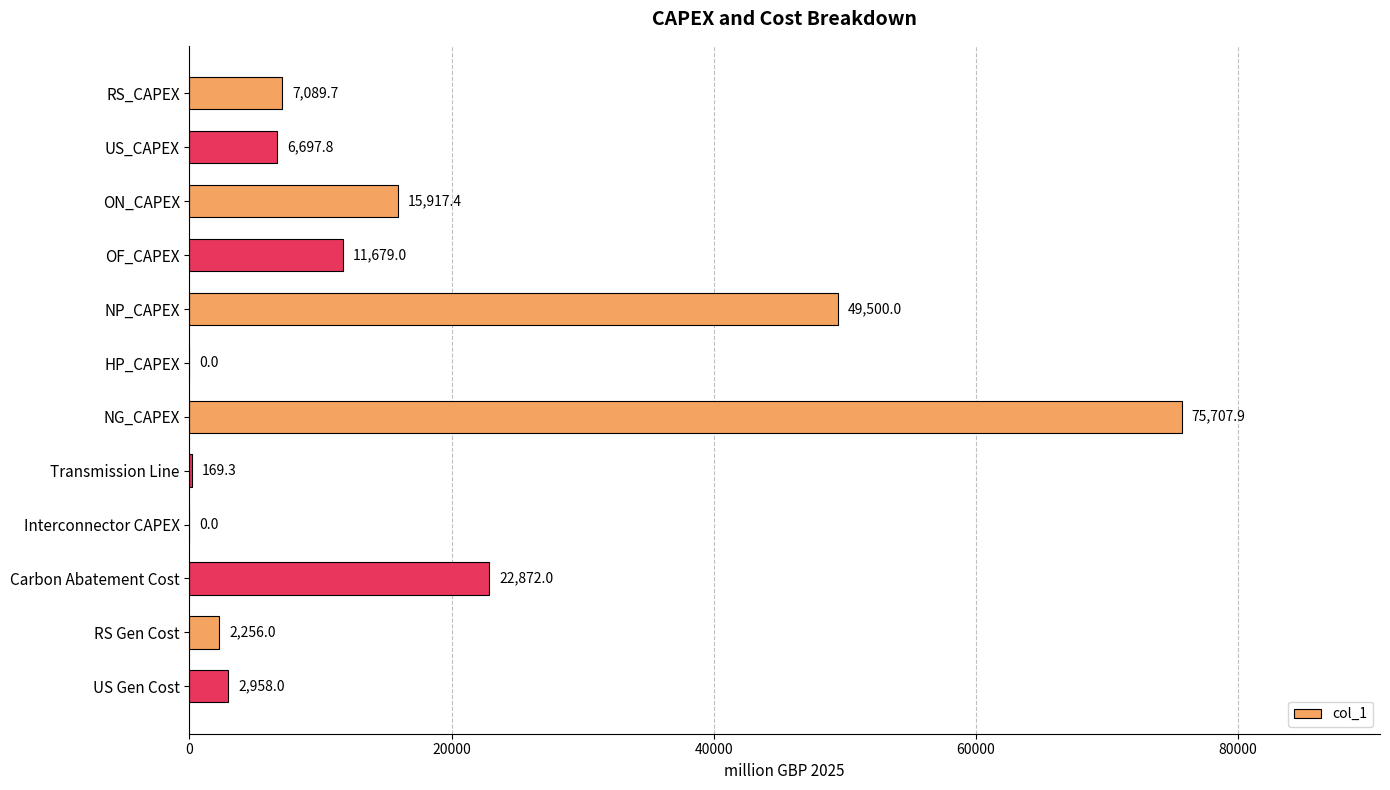

At which category does the chart reach its peak across all series?

NG_CAPEX